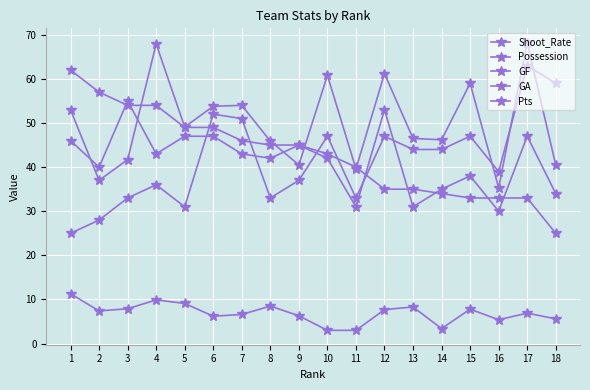

How many lines are shown in the chart?

5